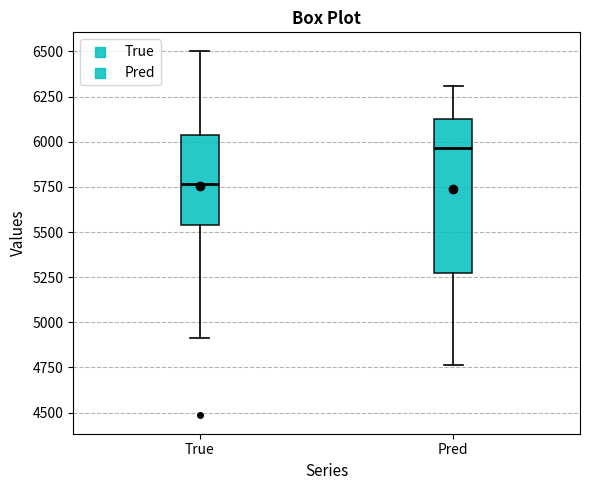

Reading left to right, transcribe this box plot: for each box, give where its median line is, the range the box spans, and where its two whiskers end, as read against the y-axis. The values are not printed on the chart, so give them approximately, as read against the axis.

True: median 5750, box 5550 to 6050, whiskers 4900 to 6500
Pred: median 5950, box 5250 to 6100, whiskers 4750 to 6300